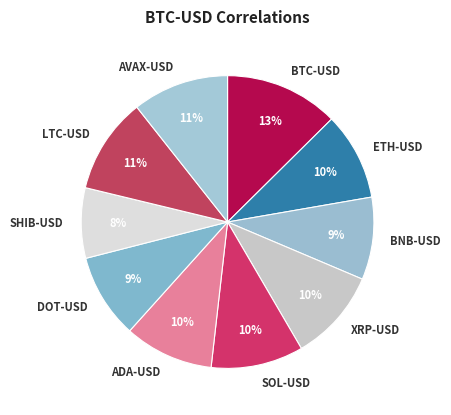

How many slices are in this pie chart?

10